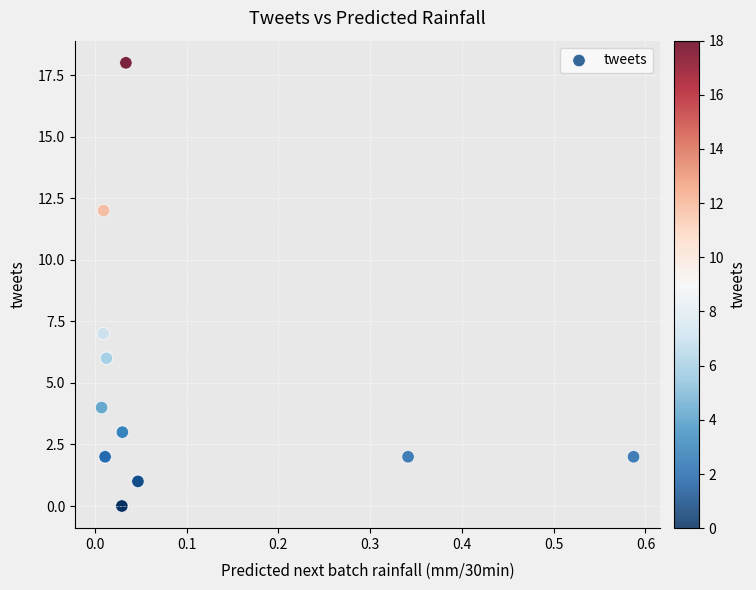

What Y value in the scatter plot is closest to 9?

7